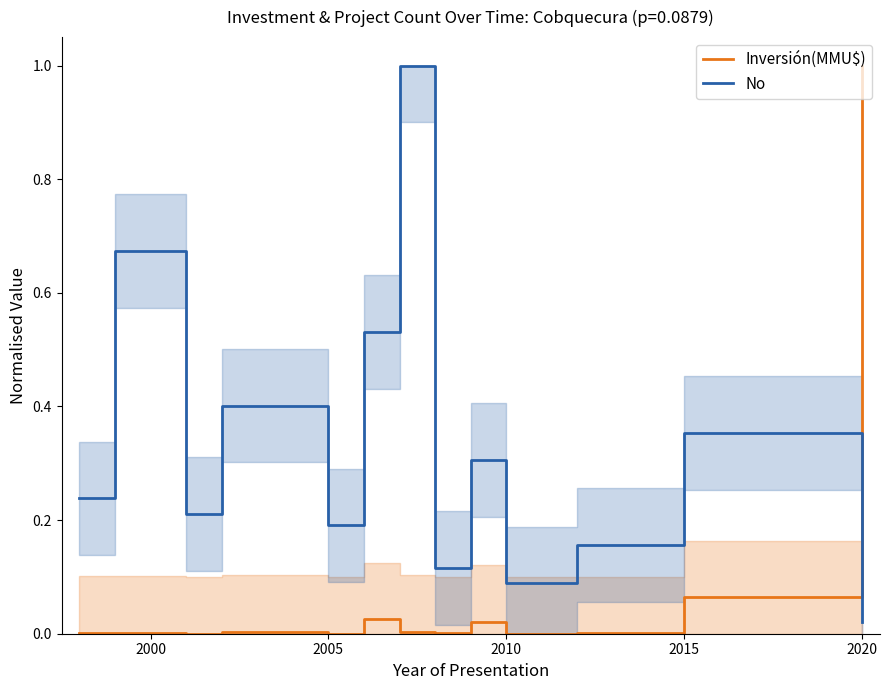

How many lines are shown in the chart?

2